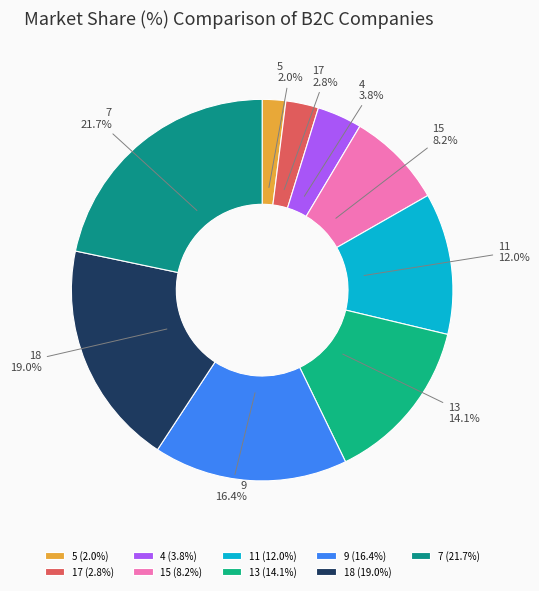

What is the ratio of the value at 7 to the value at 9?

1.3